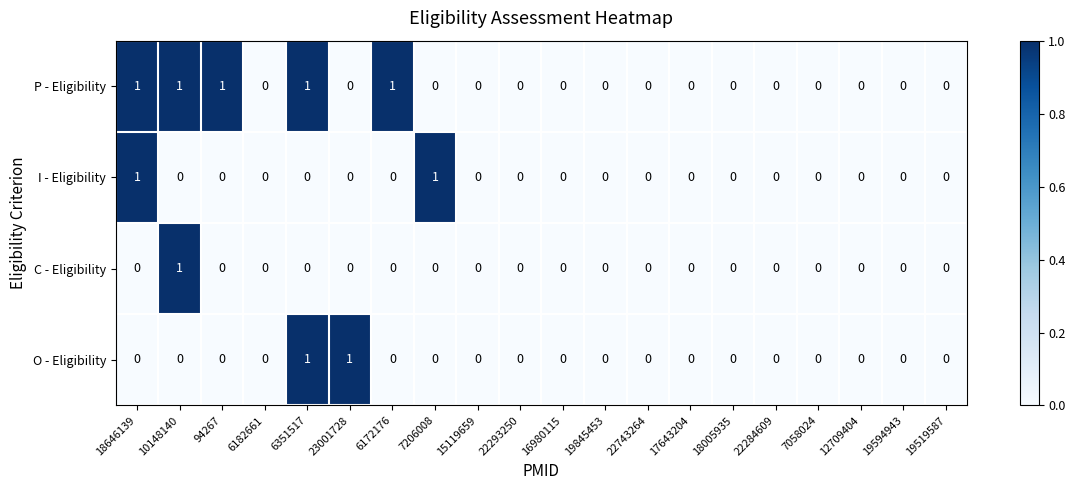

Is the value of I - Eligibility at 7206008 greater than the value of C - Eligibility at 6182661?

Yes